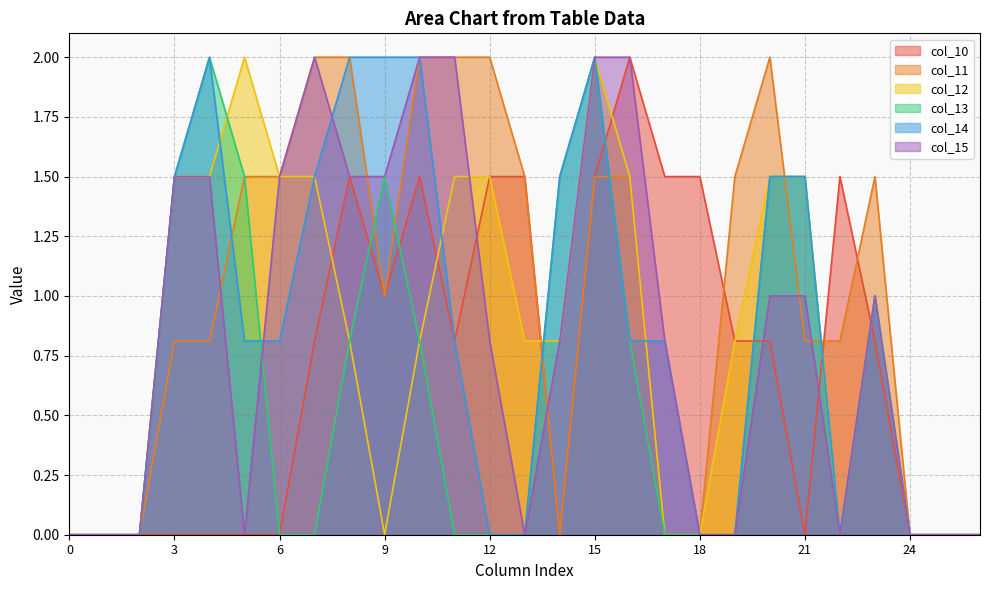

Is the value of col_10 at 6 greater than the value of col_13 at 25?

No